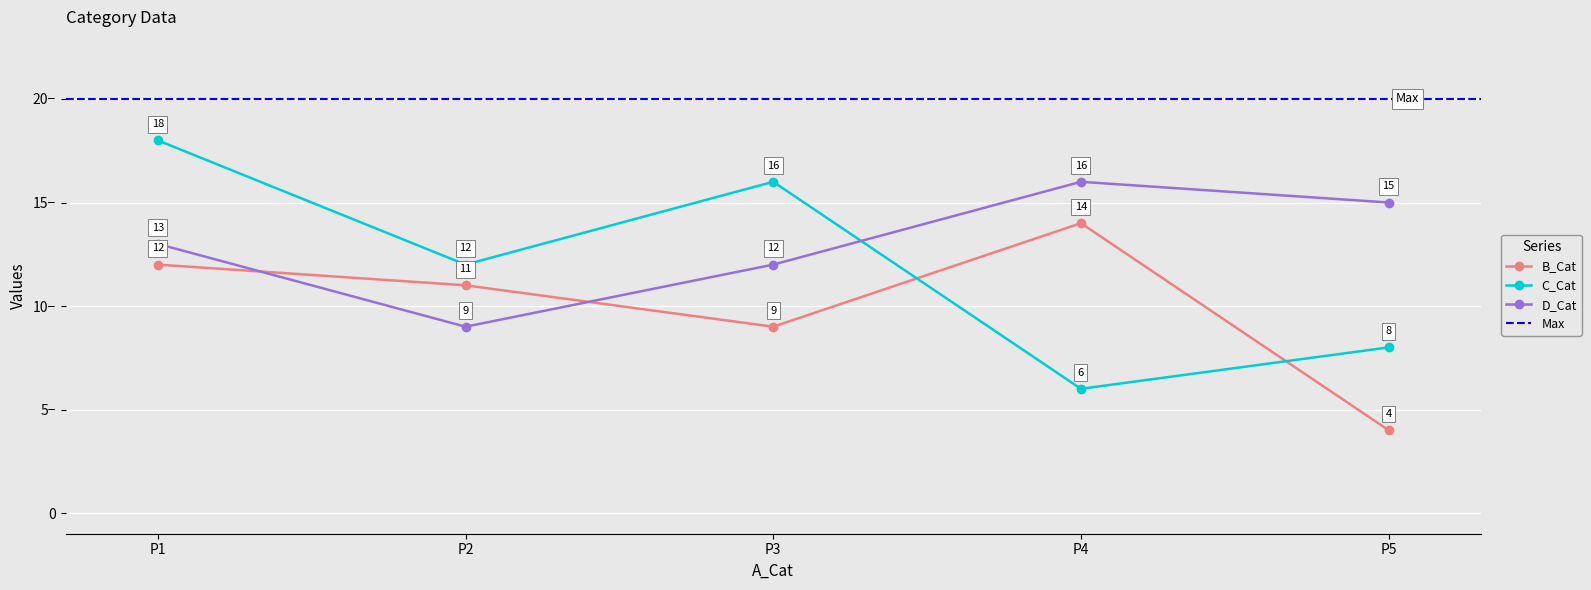

How many lines are shown in the chart?

3